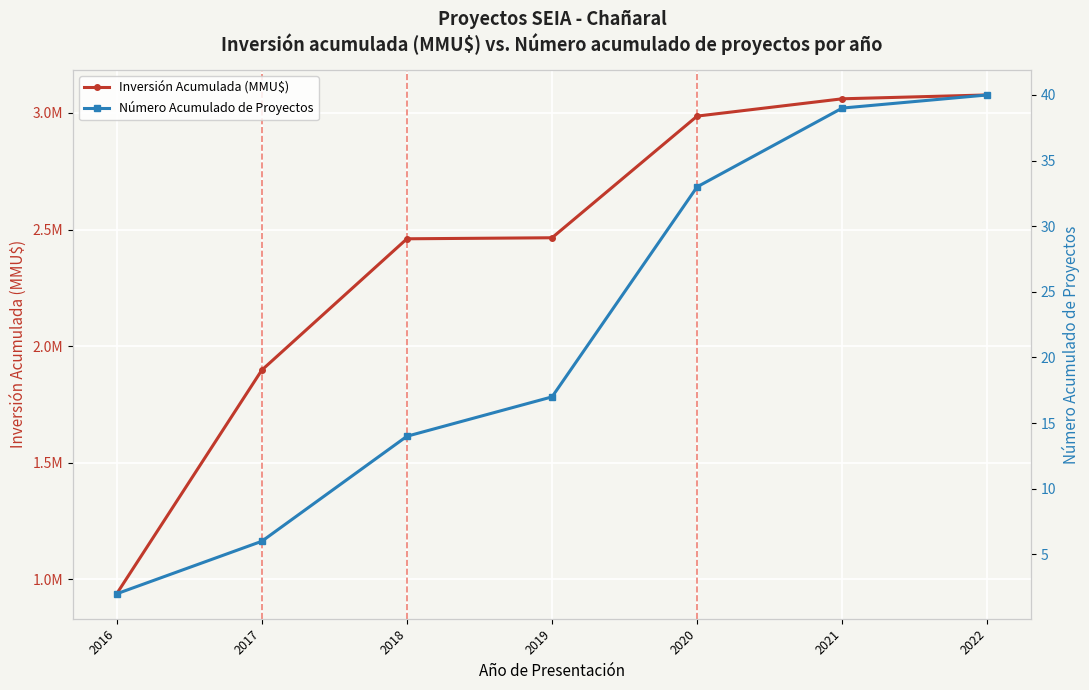

What is the difference between the highest and lowest values at 2021?

3060461